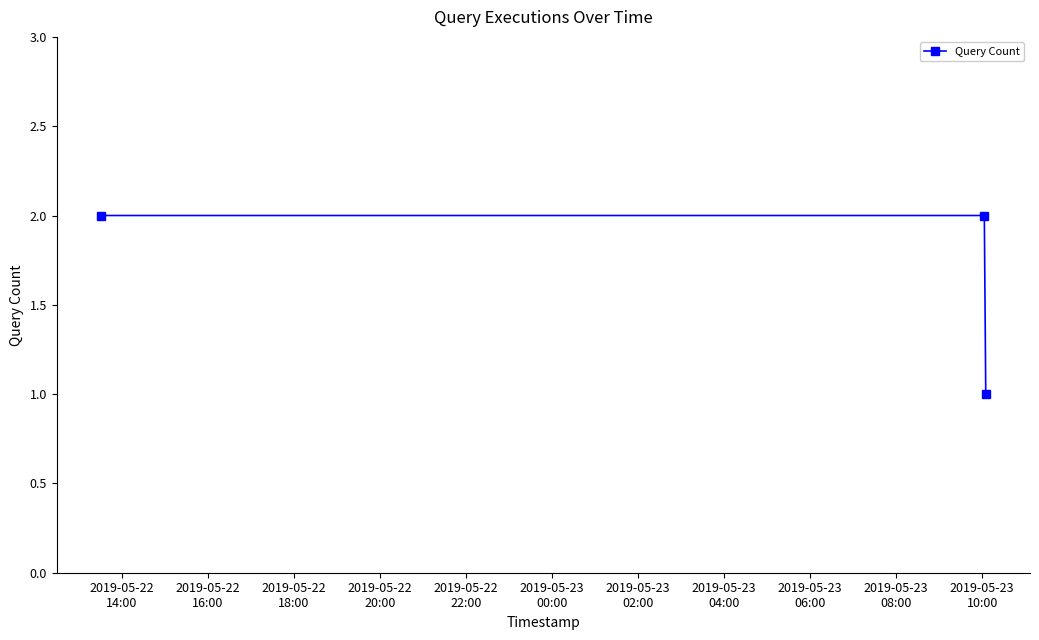

Reading left to right, list all the values displayed in this chart.

2	2	1